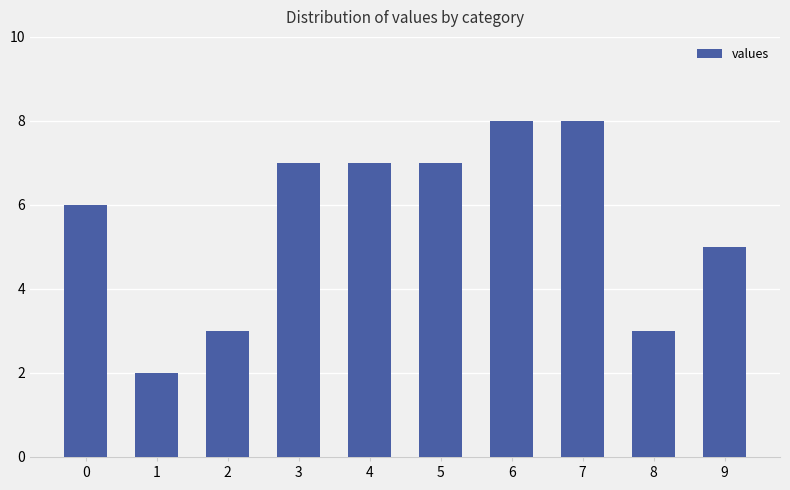

What is the approximate value at 4?

7